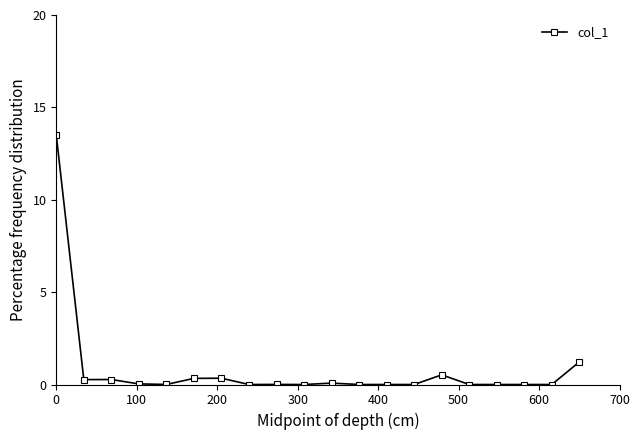

What is the sum of all values?

16.6